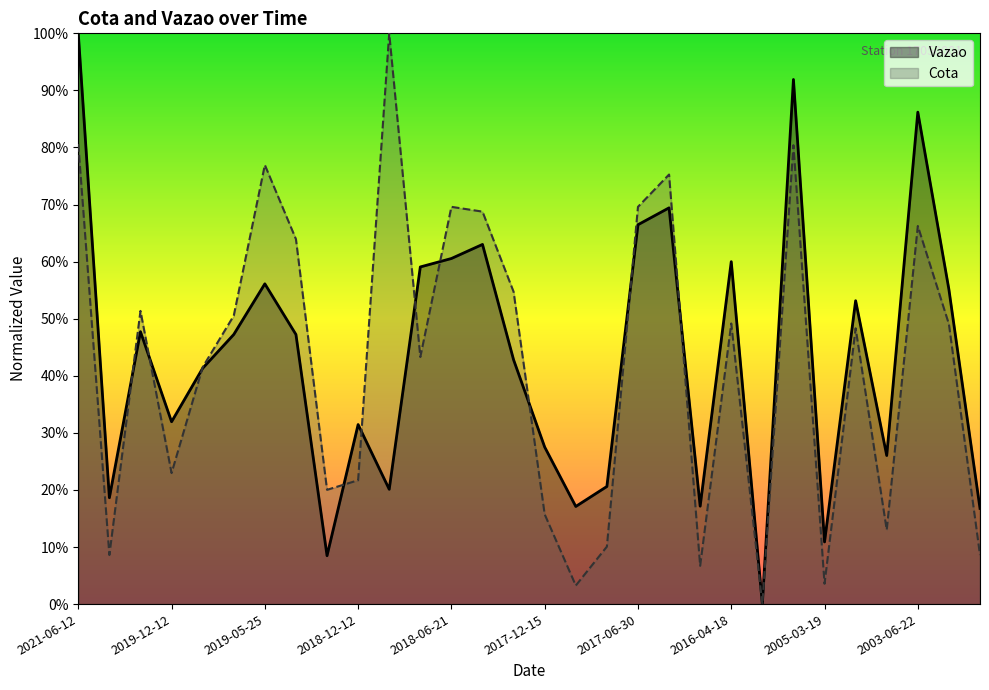

What is the label of the 29th point from the left?

2003-03-28